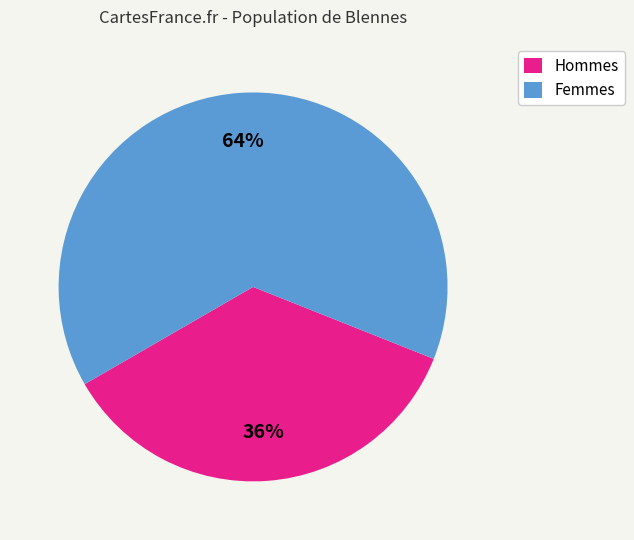

Is there any slice that represents more than half of the pie?

Yes